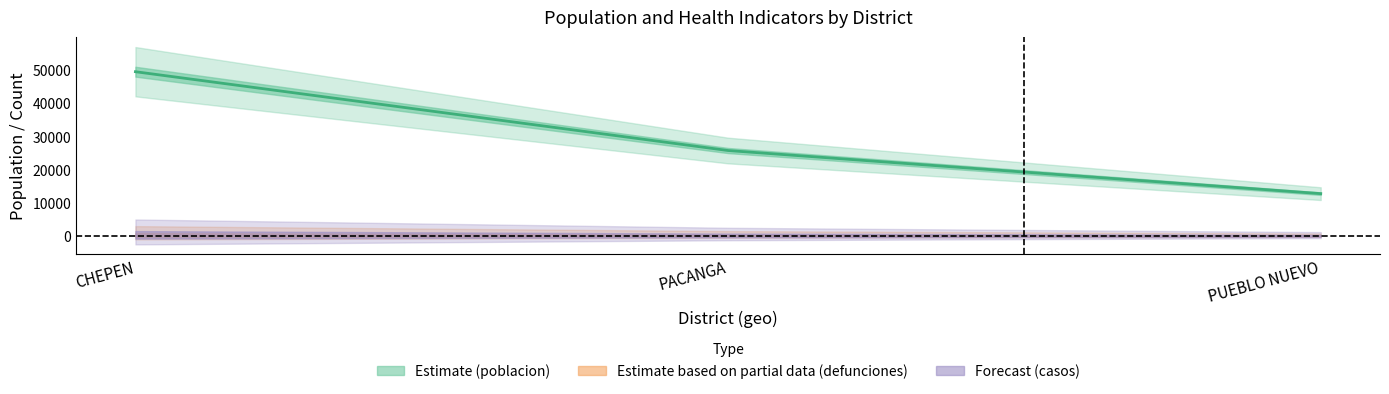

What are all the series names shown in the legend?

poblacion, defunciones, casos